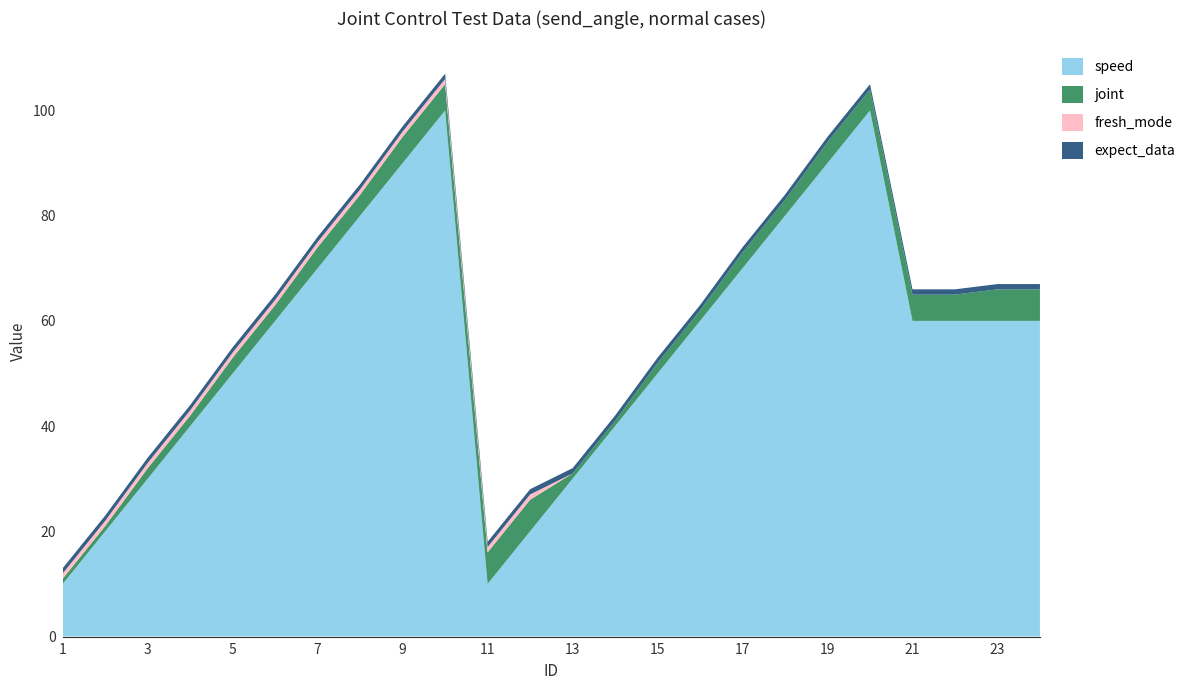

Reading left to right, transcribe all the data shown in this chart.

speed: 10	20	30	40	50	60	70	80	90	100	10	20	30	40	50	60	70	80	90	100	60	60	60	60
joint: 1	1	2	2	3	3	4	4	5	5	6	6	1	1	2	2	3	3	4	4	5	5	6	6
fresh_mode: 1	1	1	1	1	1	1	1	1	1	1	1	0	0	0	0	0	0	0	0	0	0	0	0
expect_data: 1	1	1	1	1	1	1	1	1	1	1	1	1	1	1	1	1	1	1	1	1	1	1	1